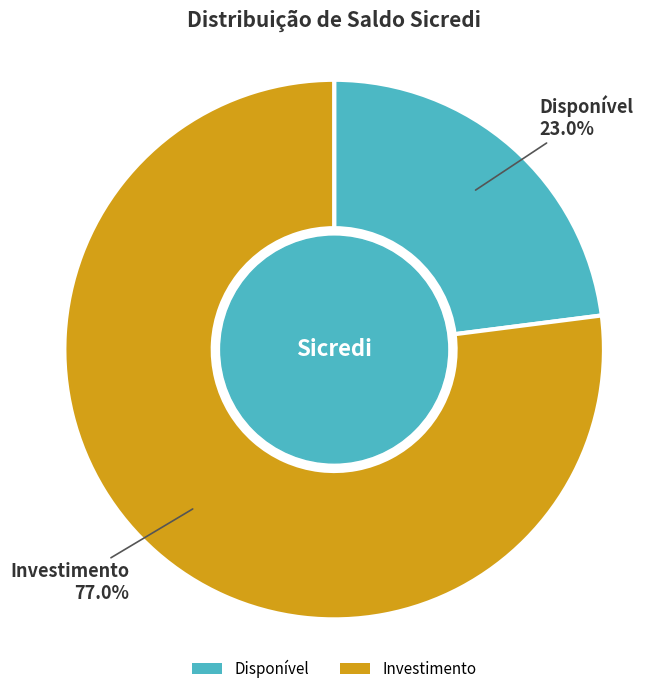

Which category has the biggest portion of the pie?

Investimento